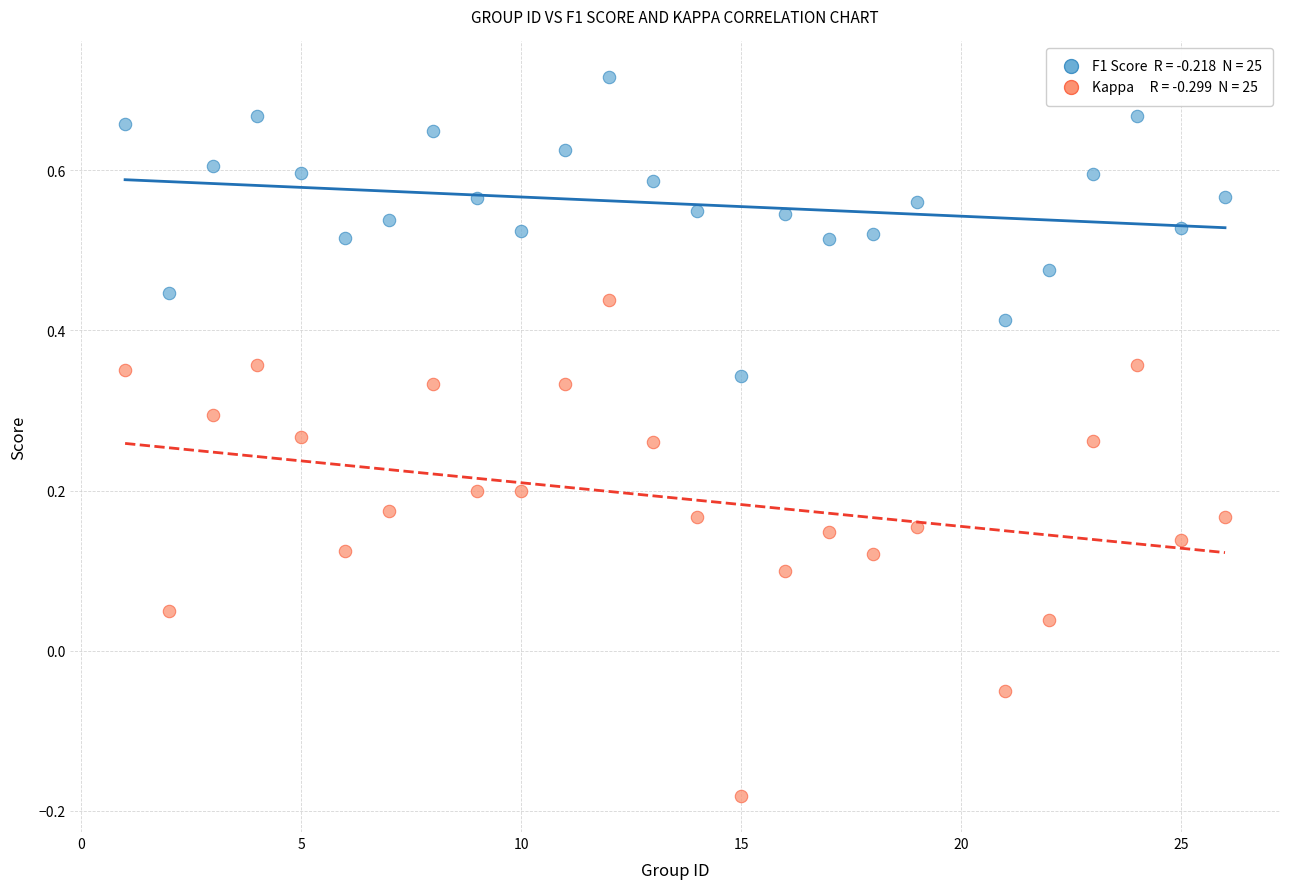

Across all data points, what is the range of X values (max minus min)?

25.0